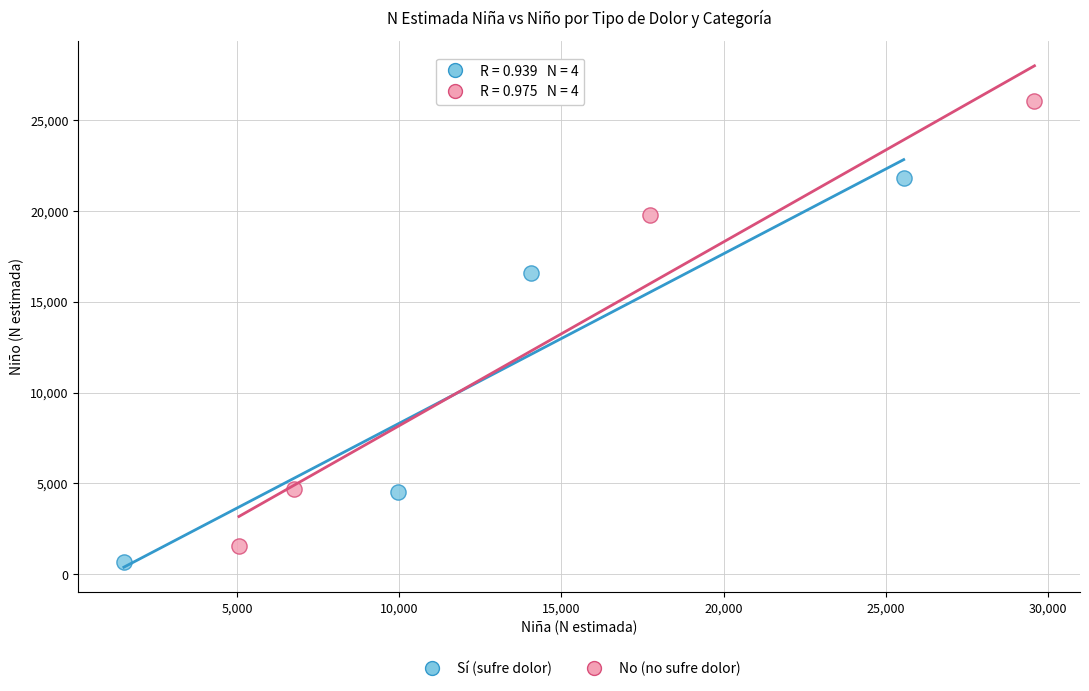

What are all the series names shown in the legend?

Sí (sufre dolor), No (no sufre dolor)